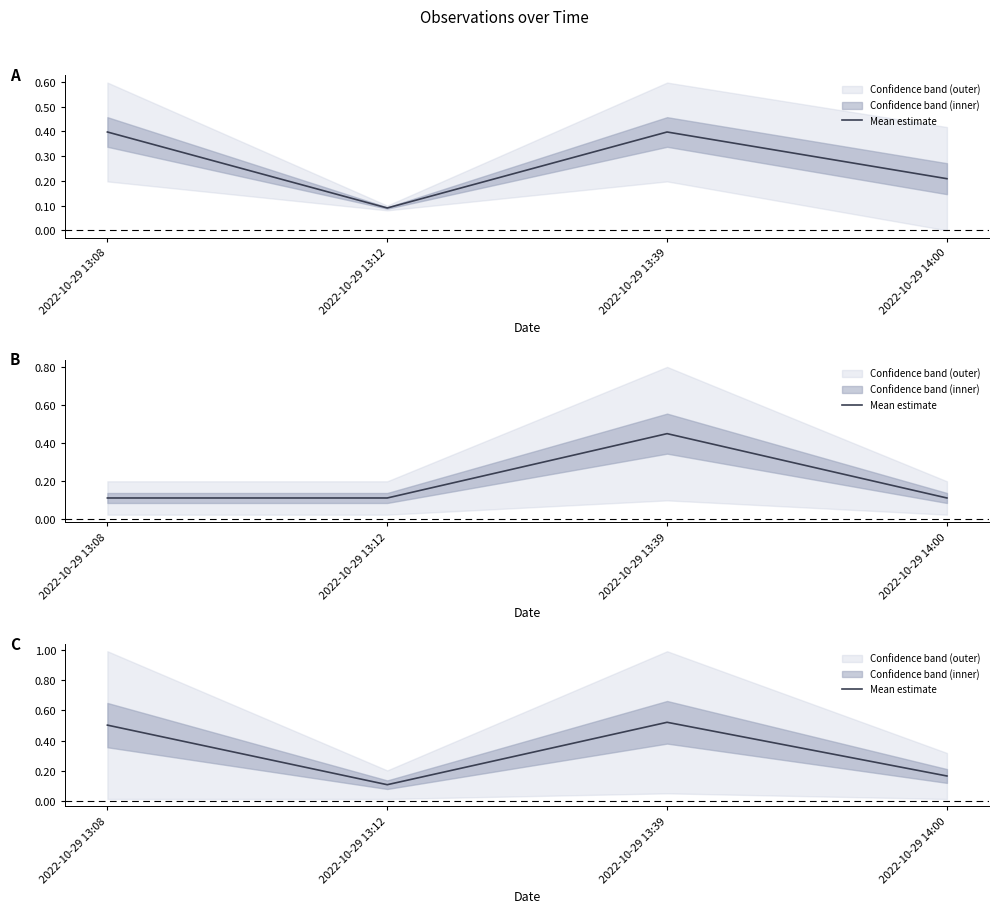

How many series are shown in this chart?

1